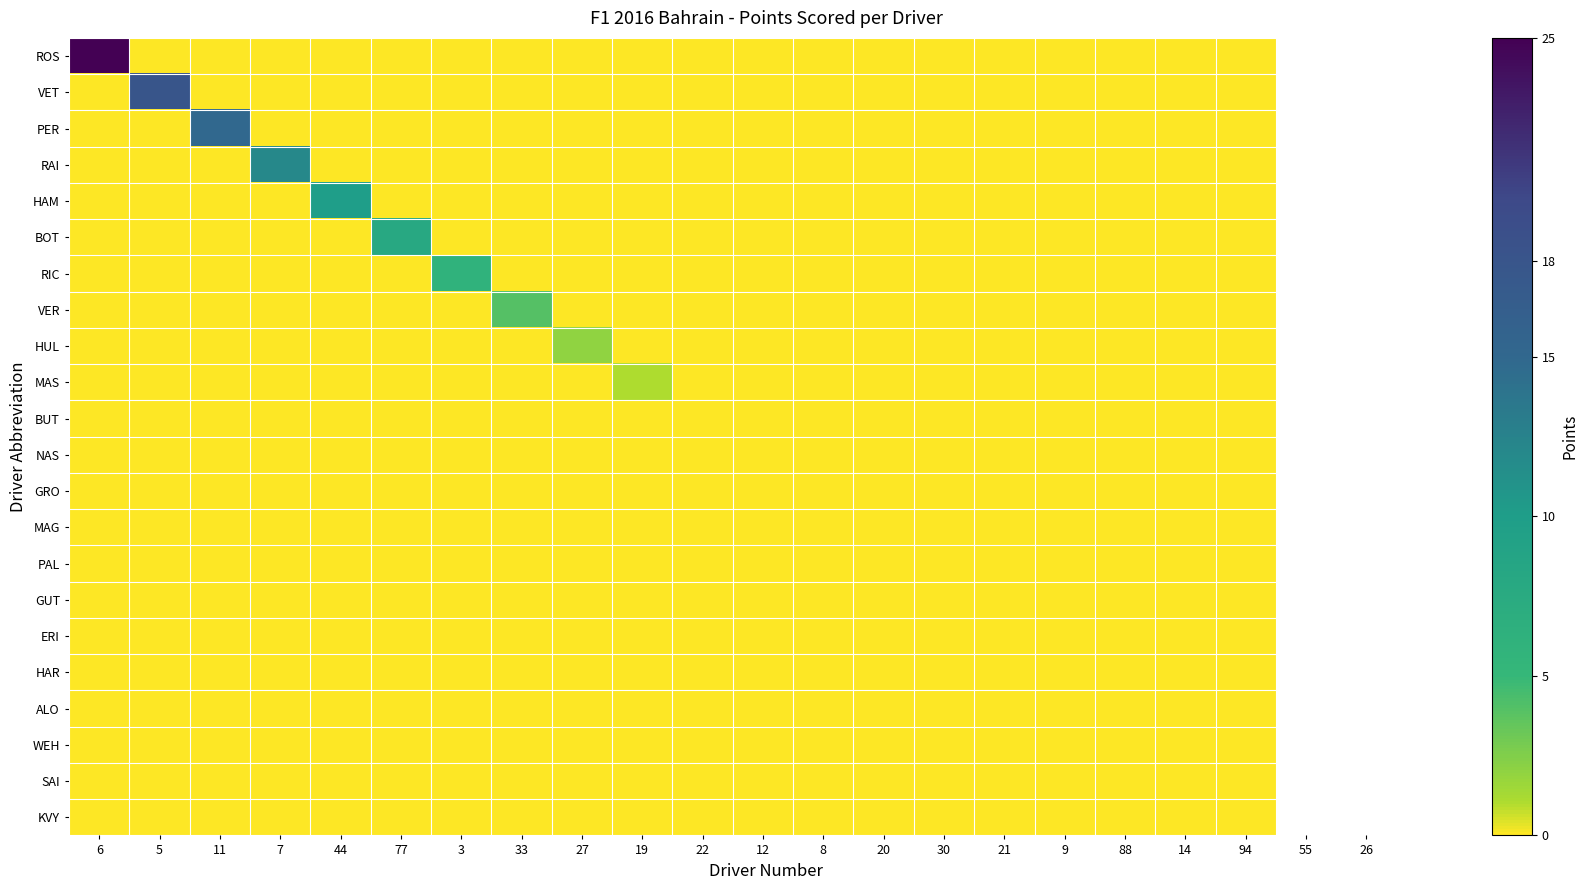

Rank the series by their maximum value, from lowest to highest.

BUT, NAS, GRO, MAG, PAL, GUT, ERI, HAR, ALO, WEH, SAI, KVY, MAS, HUL, VER, RIC, BOT, HAM, RAI, PER, VET, ROS